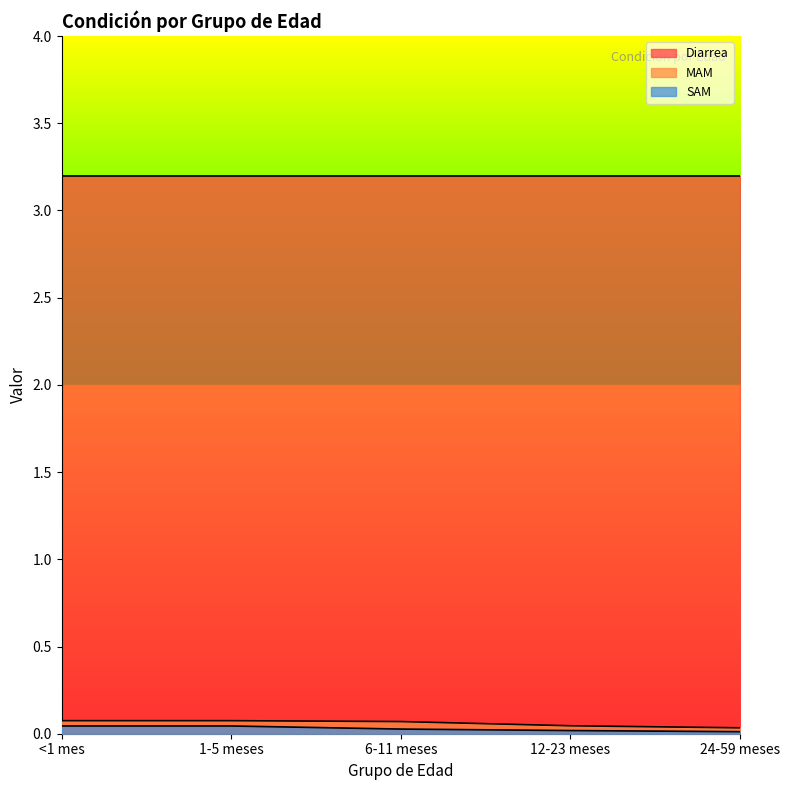

Between <1 mes and 12-23 meses, which series saw the biggest shift?

MAM